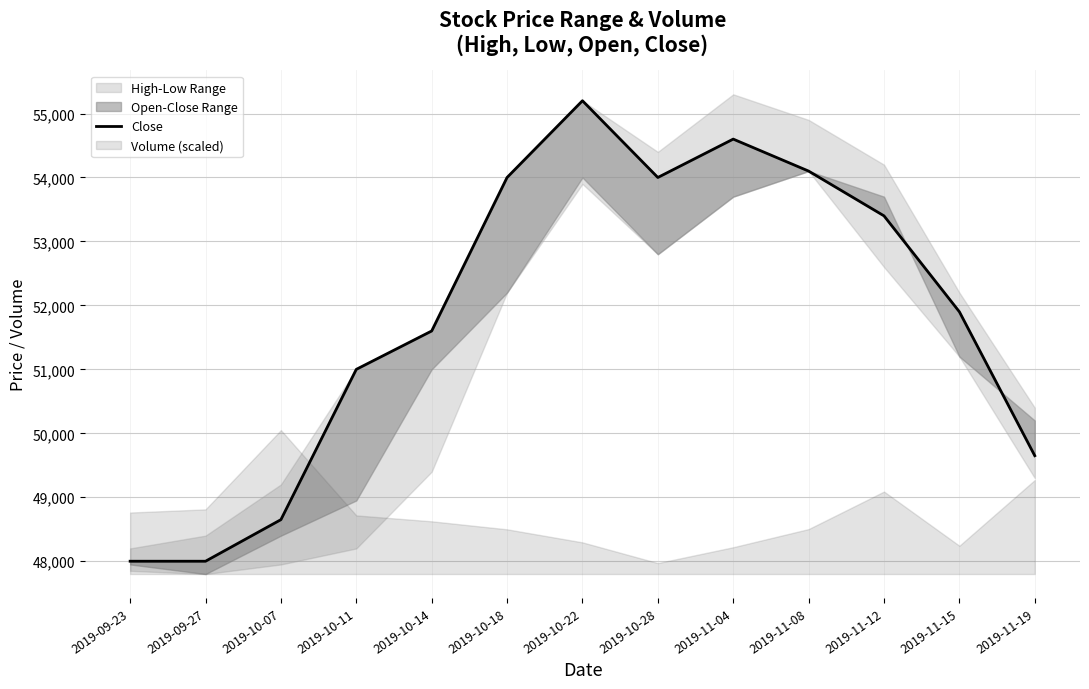

Rank the categories by value from lowest to highest.

2019-09-23, 2019-09-27, 2019-10-07, 2019-11-19, 2019-10-11, 2019-10-14, 2019-11-15, 2019-11-12, 2019-10-18, 2019-10-28, 2019-11-08, 2019-11-04, 2019-10-22